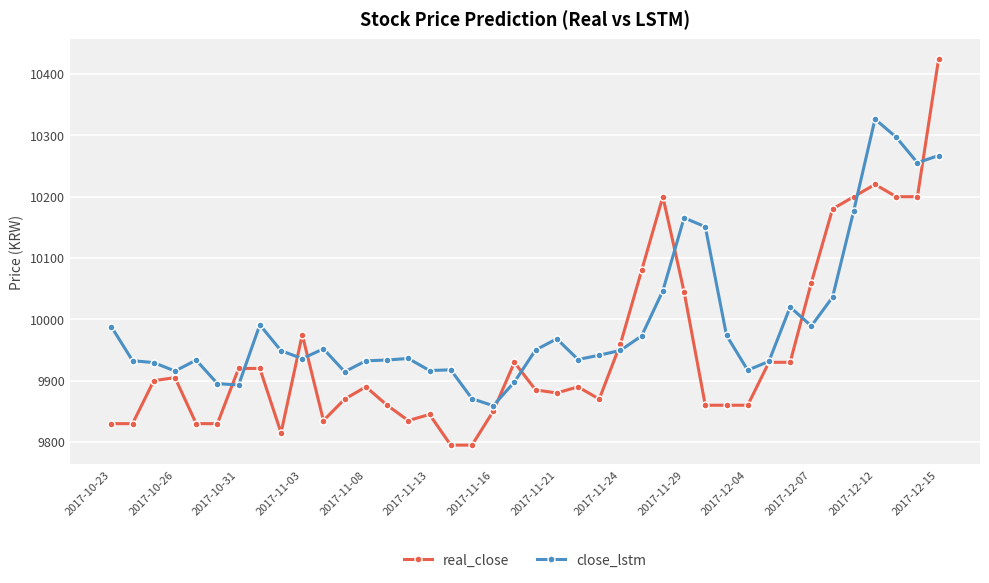

How many data points does each series have?

40